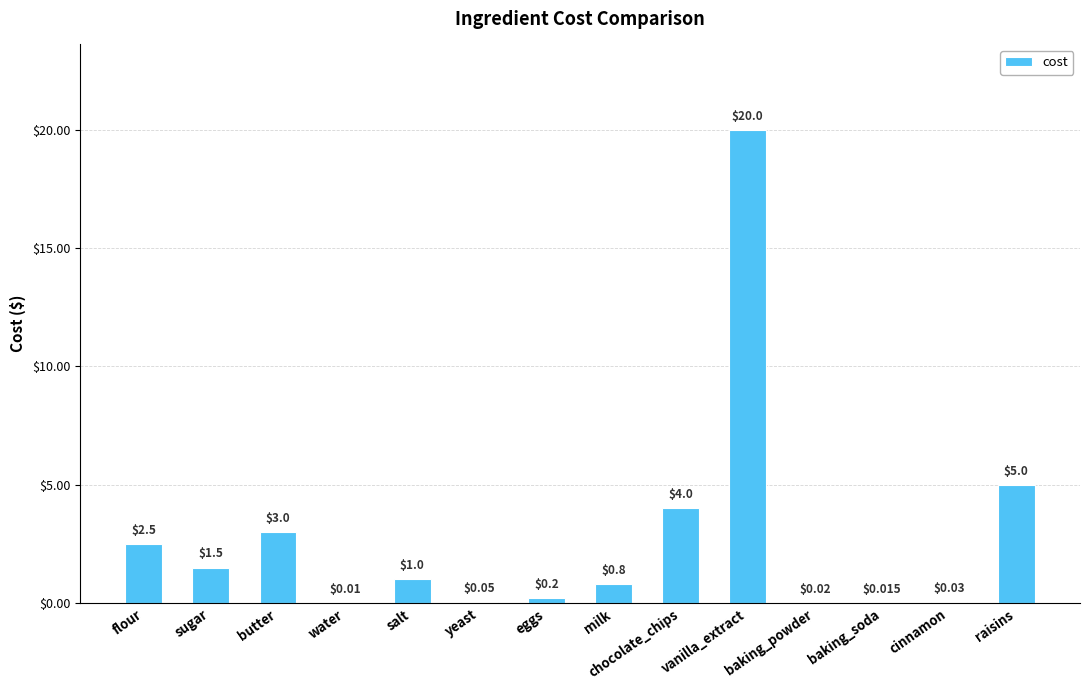

The value at raisins is 5.0. True or false?

True